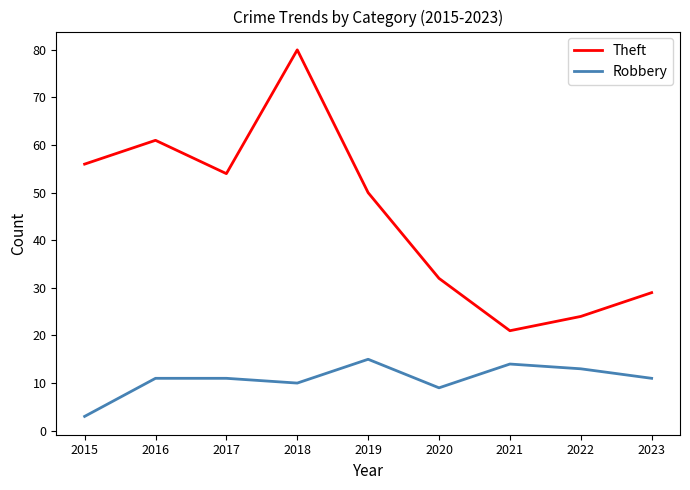

At which category does Robbery reach its first local valley?

2018